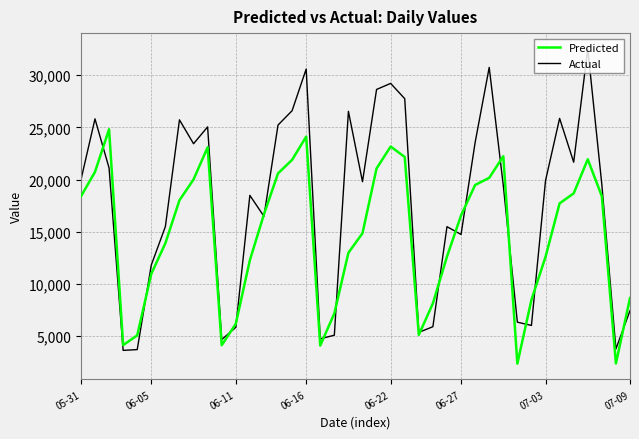

Which series has the largest total across all categories?

Actual